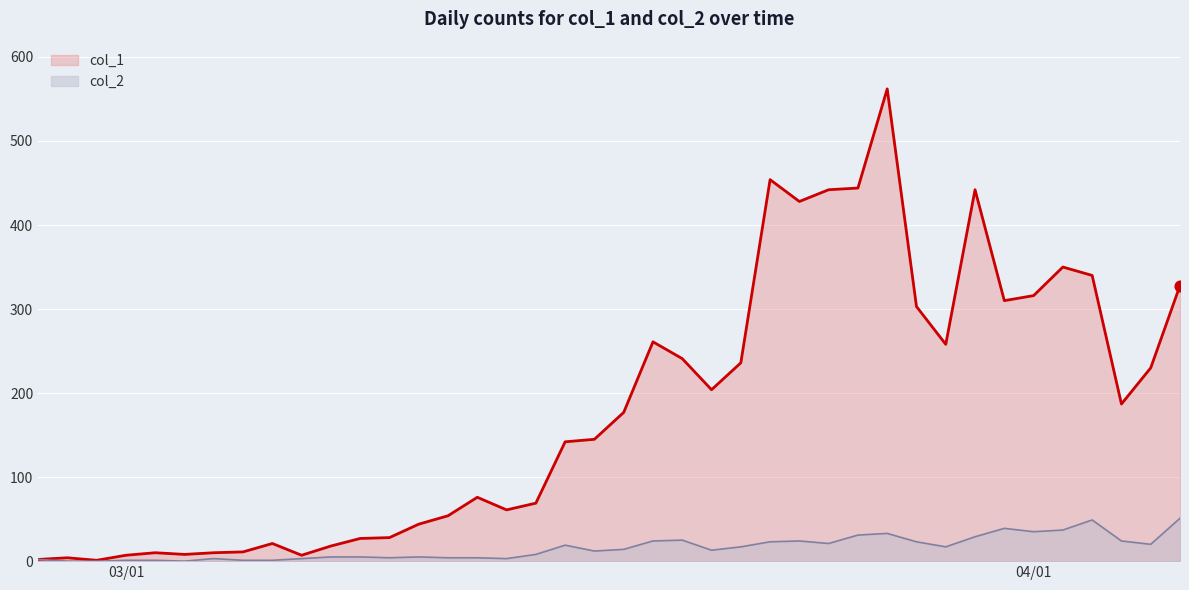

Which series reaches the maximum Y coordinate?

col_1